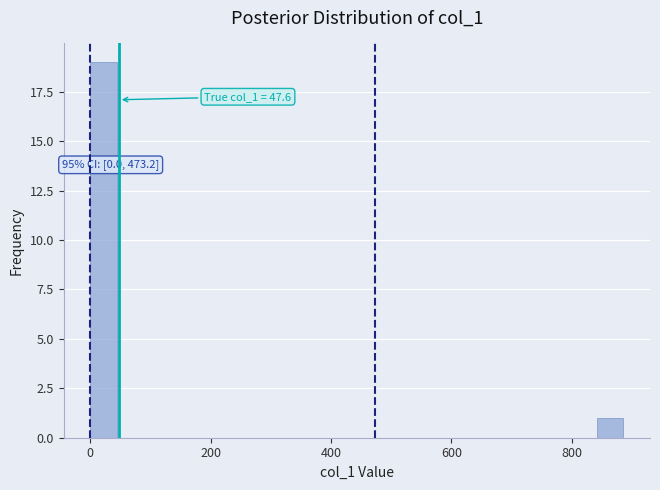

Around what value on the x-axis is the tallest bar? Give the approximate position of its centre, as read against the axis.

20